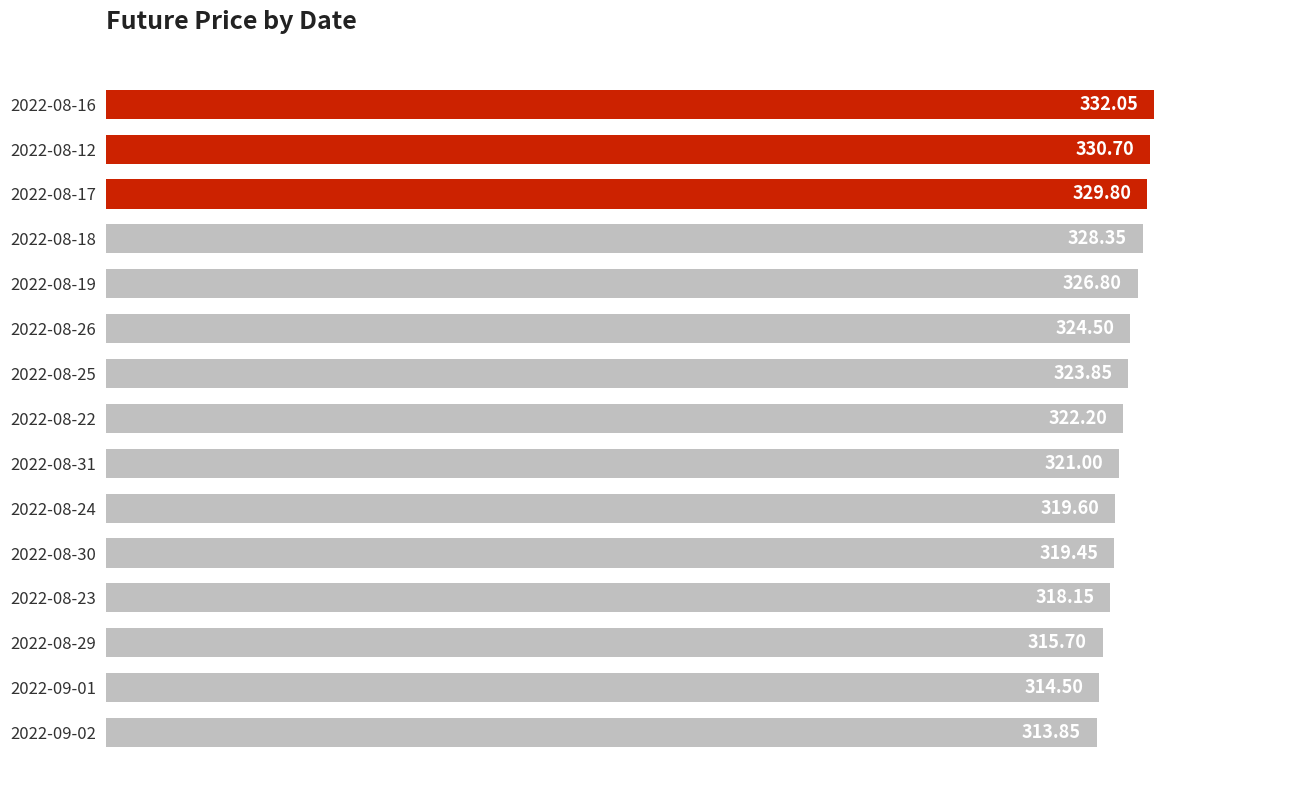

Rank the categories by value from highest to lowest.

2022-08-16, 2022-08-12, 2022-08-17, 2022-08-18, 2022-08-19, 2022-08-26, 2022-08-25, 2022-08-22, 2022-08-31, 2022-08-24, 2022-08-30, 2022-08-23, 2022-08-29, 2022-09-01, 2022-09-02